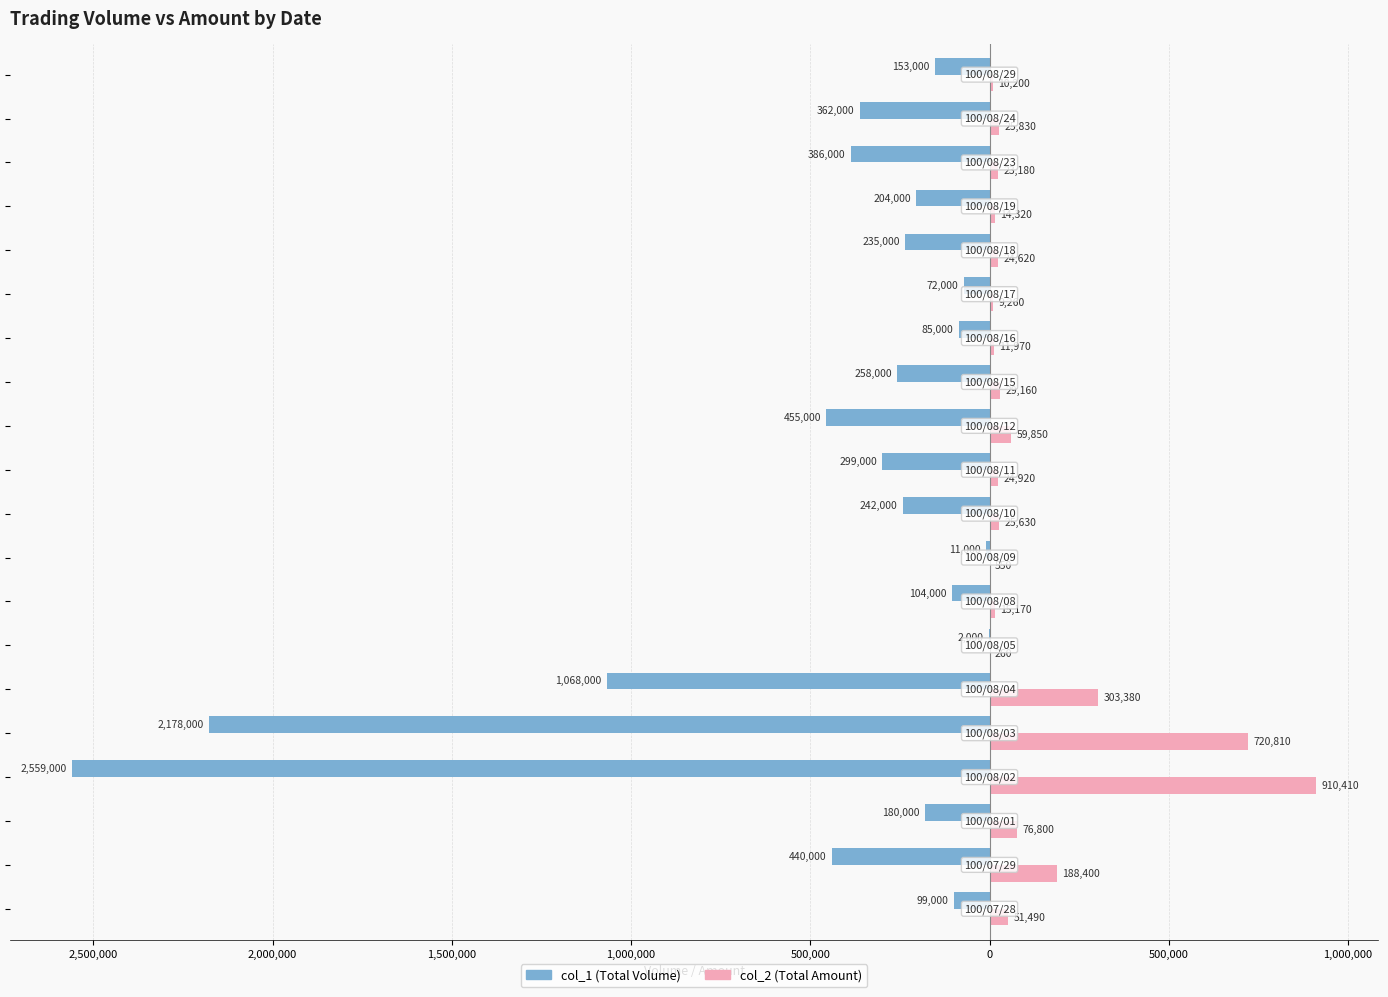

How many groups of bars are there?

20